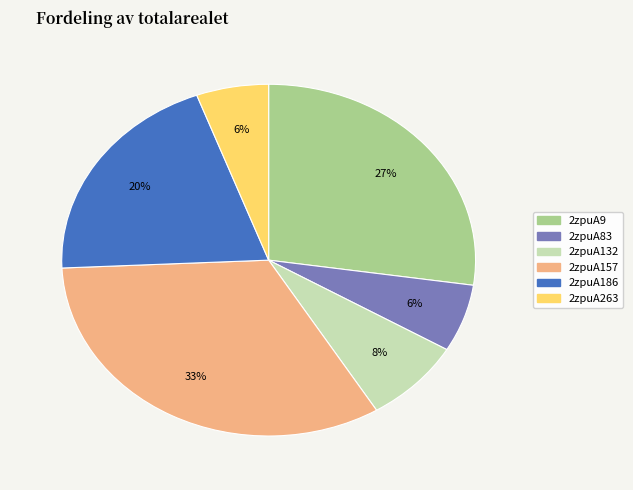

How many segments does this pie chart have?

6